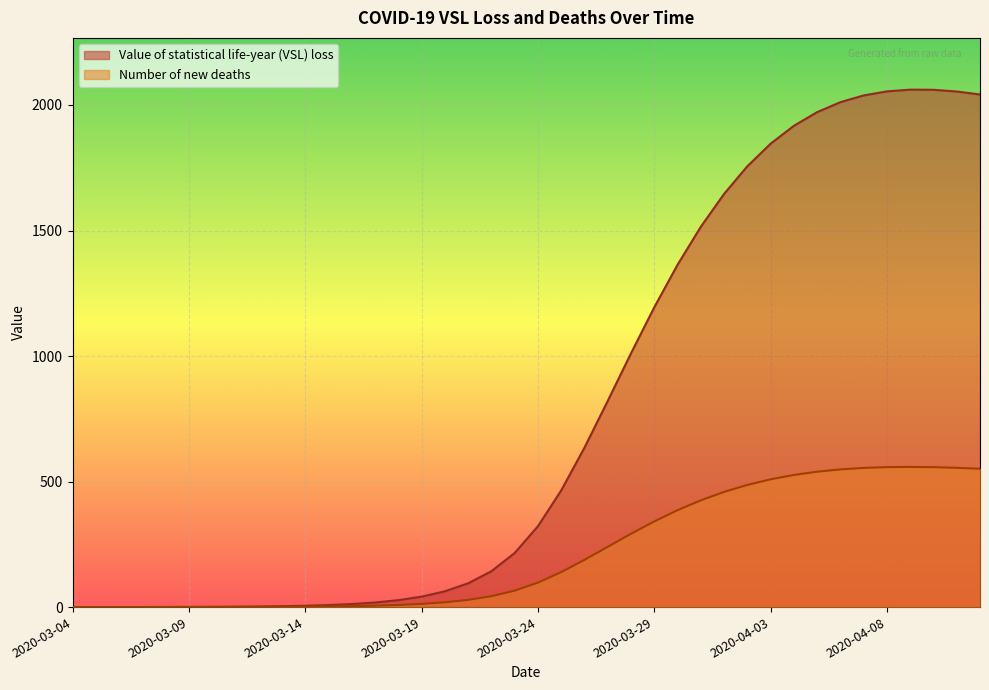

True or false: Number of new deaths and Value of statistical life-year (VSL) loss intersect in this chart.

False